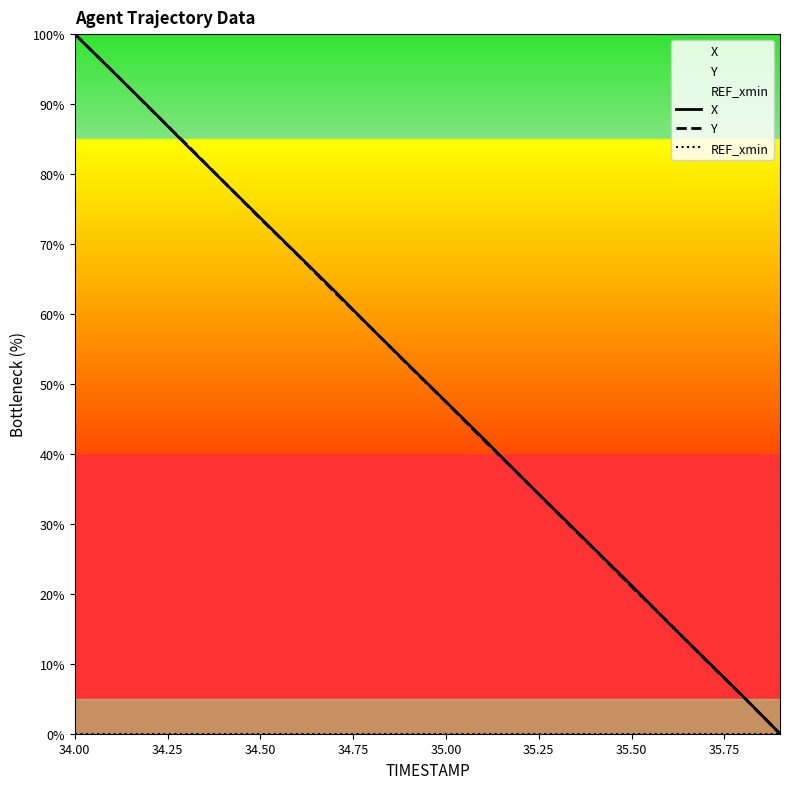

What is the difference between the second highest and second lowest values in the X series?

89.4